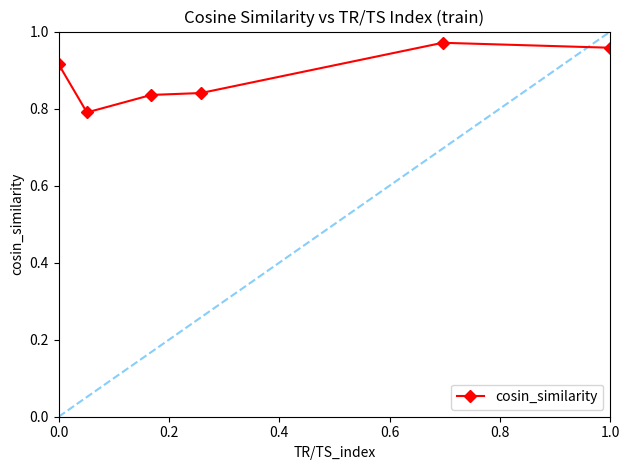

How many lines are shown in the chart?

1